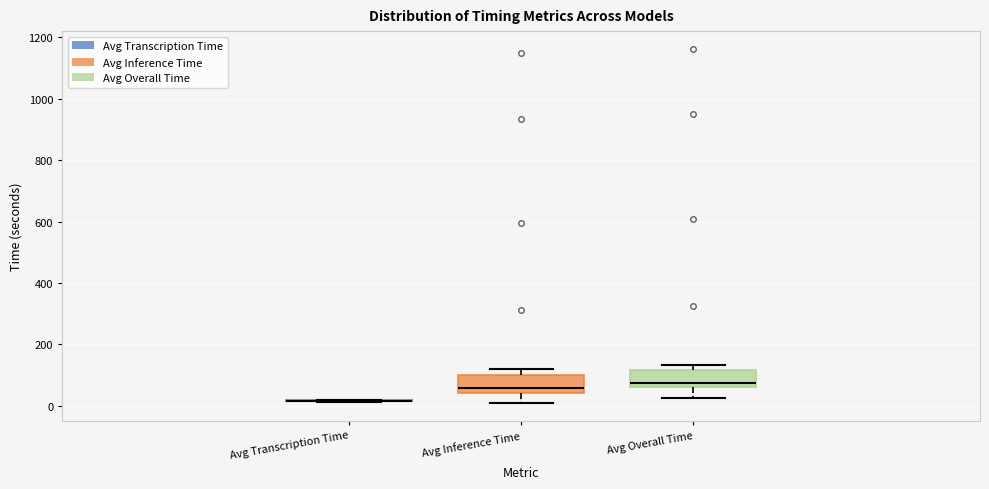

Where does the lower whisker of the box for Avg Inference Time end on the y-axis? The values are not printed on the chart, so give them approximately, as read against the axis.

0